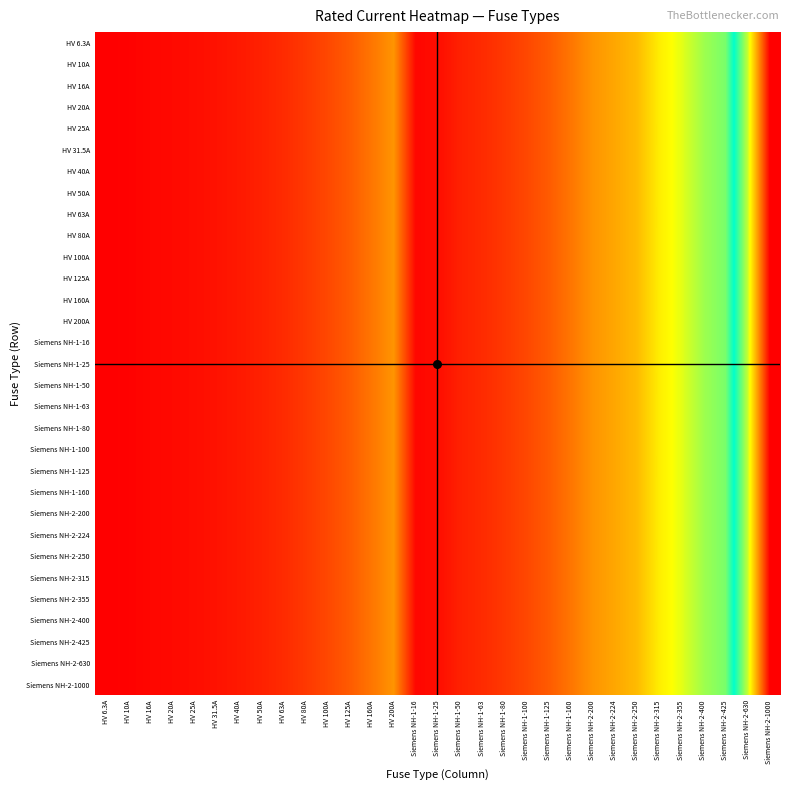

What is the maximum value shown in the chart?

1000.0